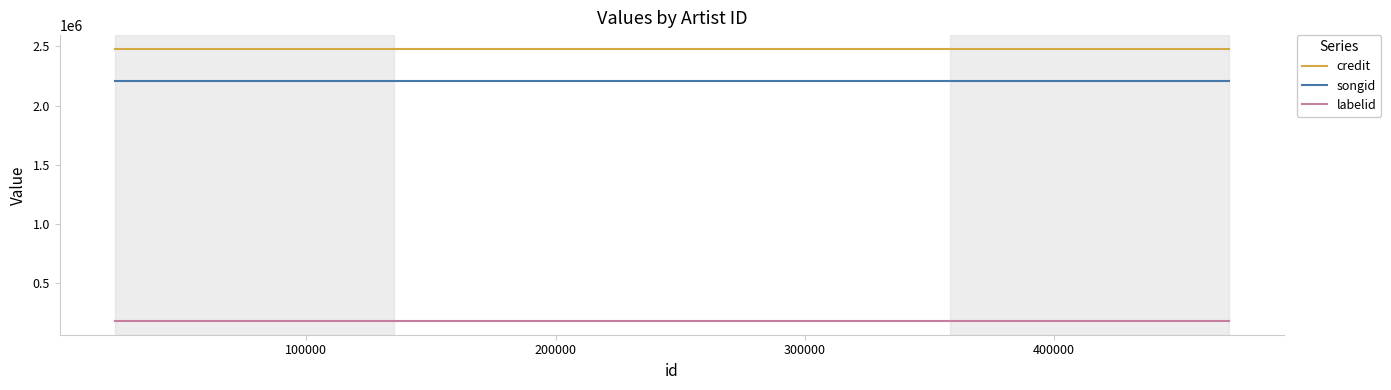

List the series in order of their peak value, highest first.

credit, songid, labelid